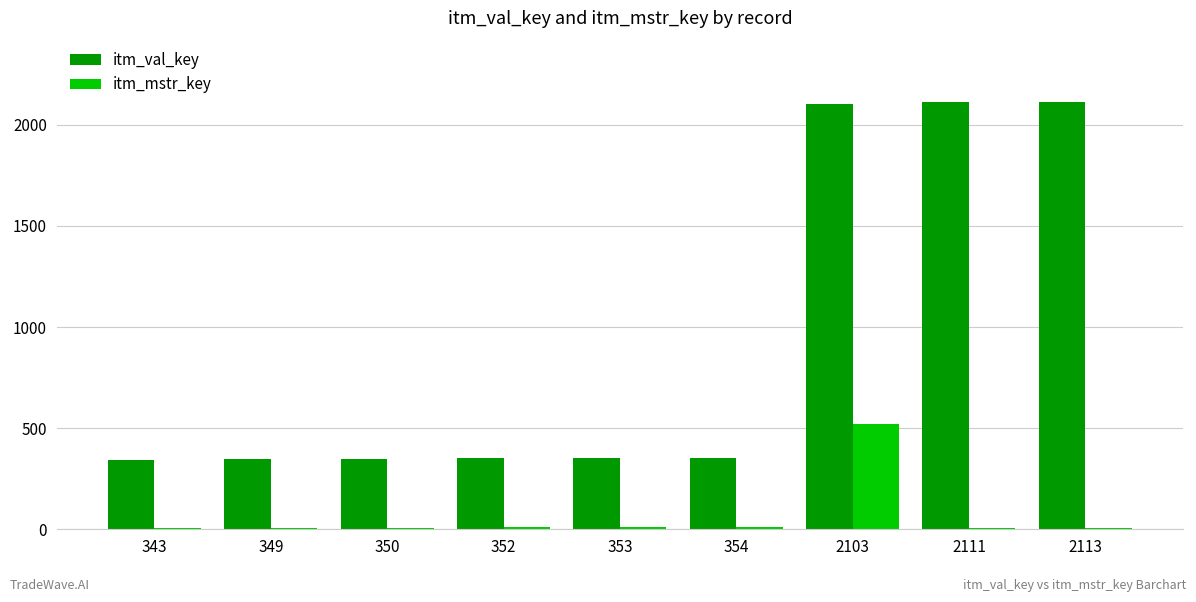

Count the number of data series in this chart.

2